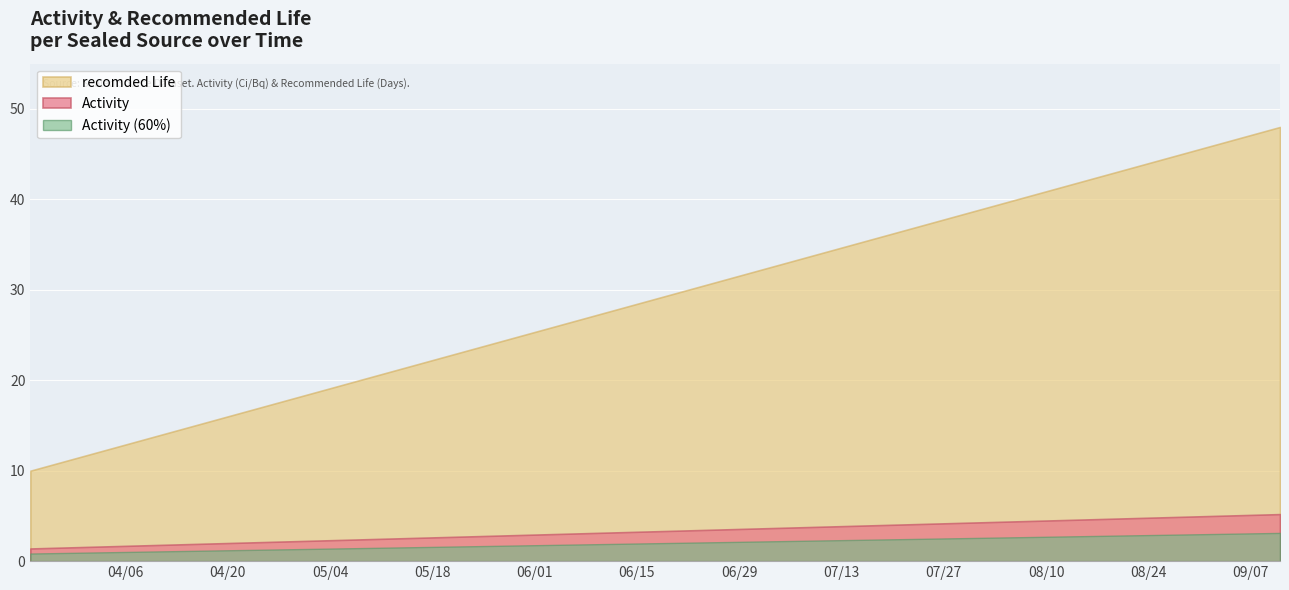

At which category is the sum across all series the highest?

2021-09-11